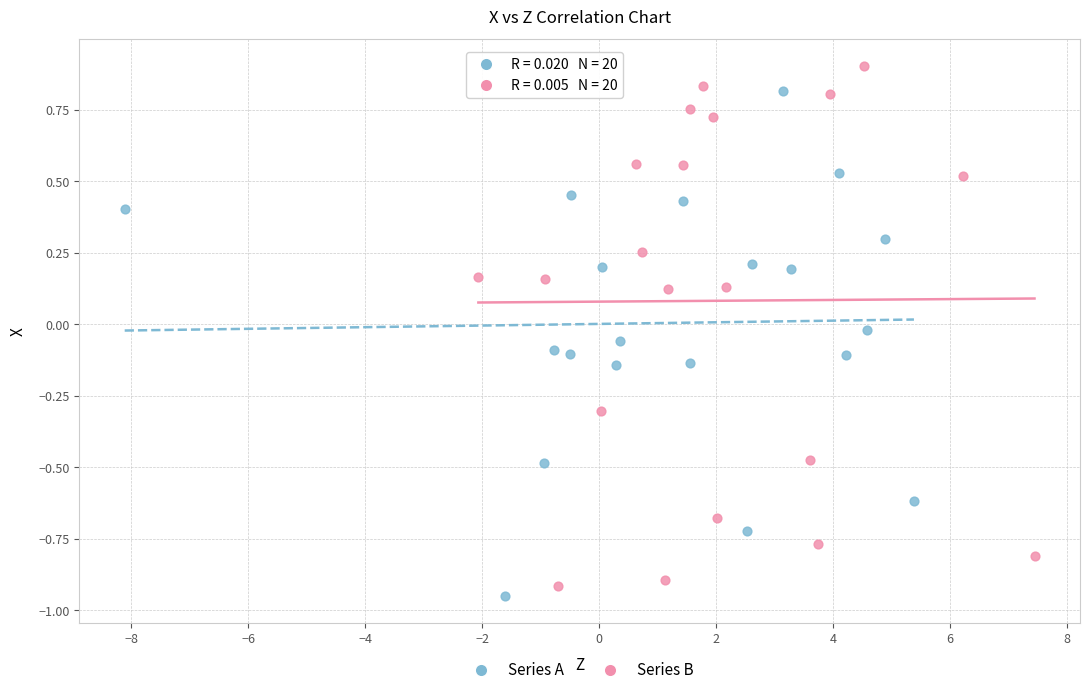

Which series contains the highest Y value?

Series B